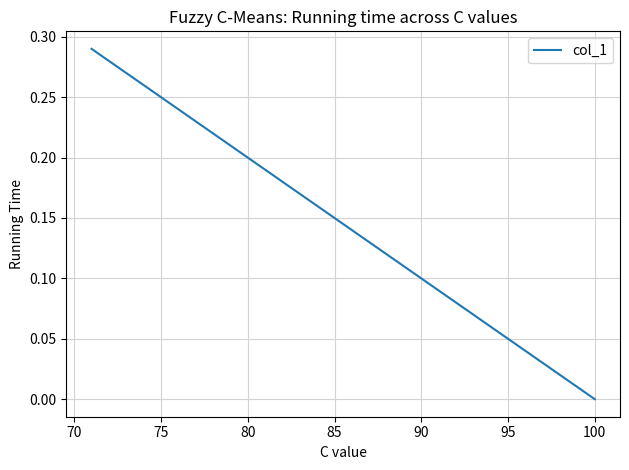

Count the number of data series in this chart.

1